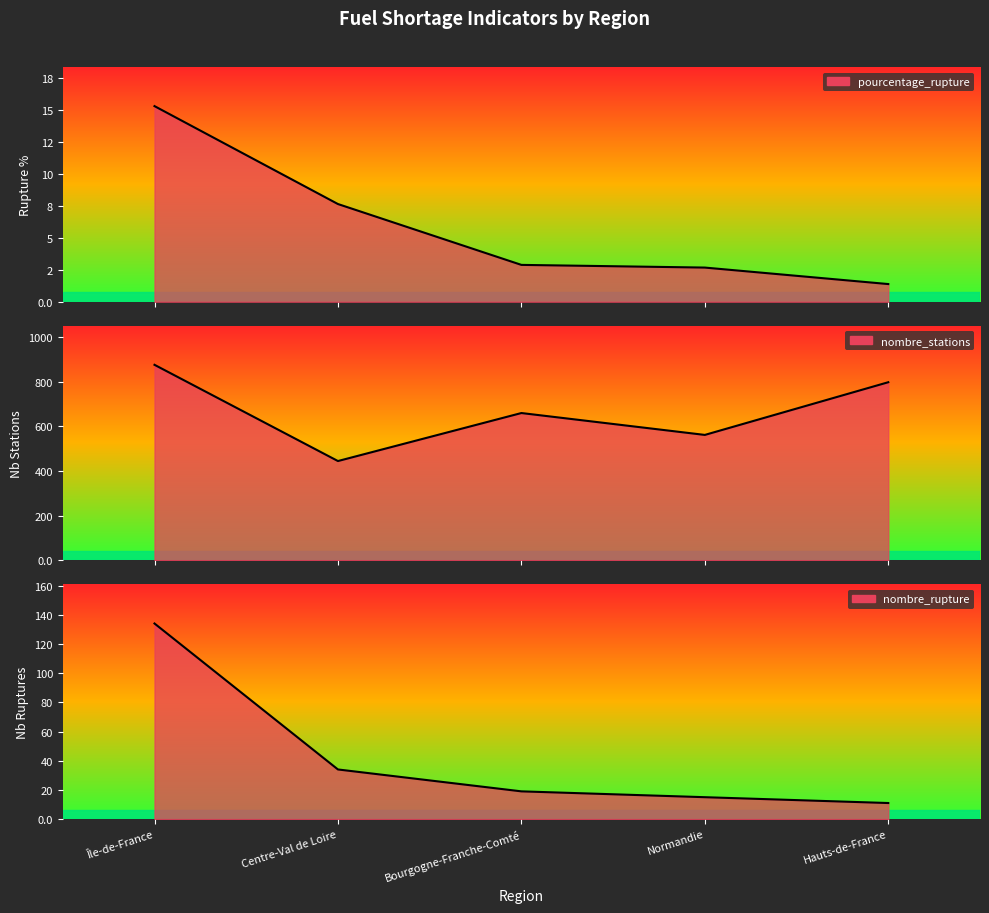

What are all the series names shown in the legend?

pourcentage_rupture, nombre_stations, nombre_rupture